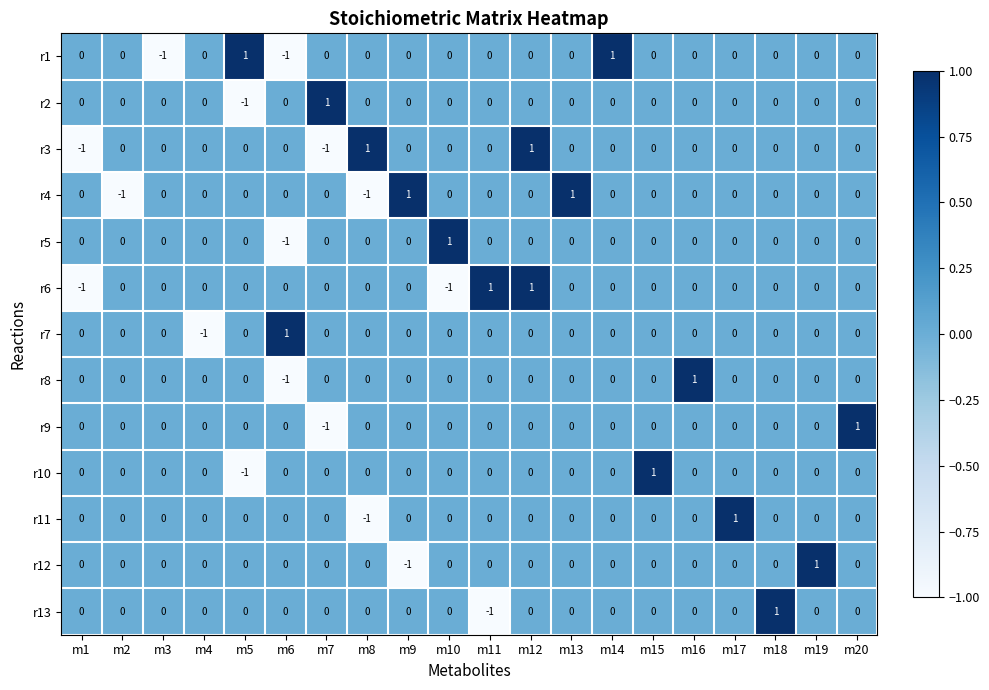

How many r8 values are between 0 and 1?

19